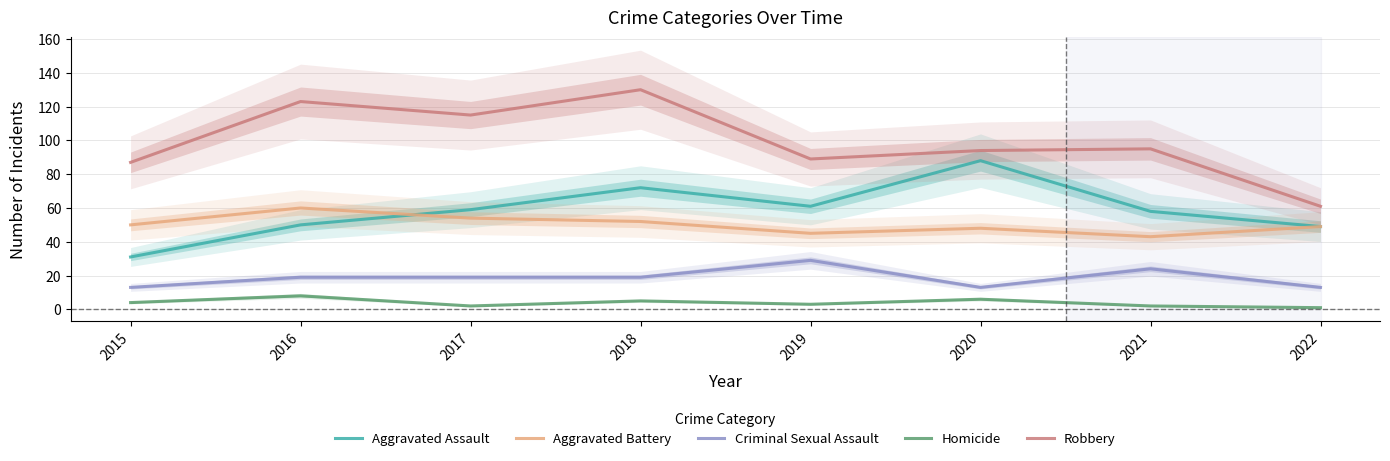

Is the value of Aggravated Battery at 2020 greater than the value of Criminal Sexual Assault at 2016?

Yes